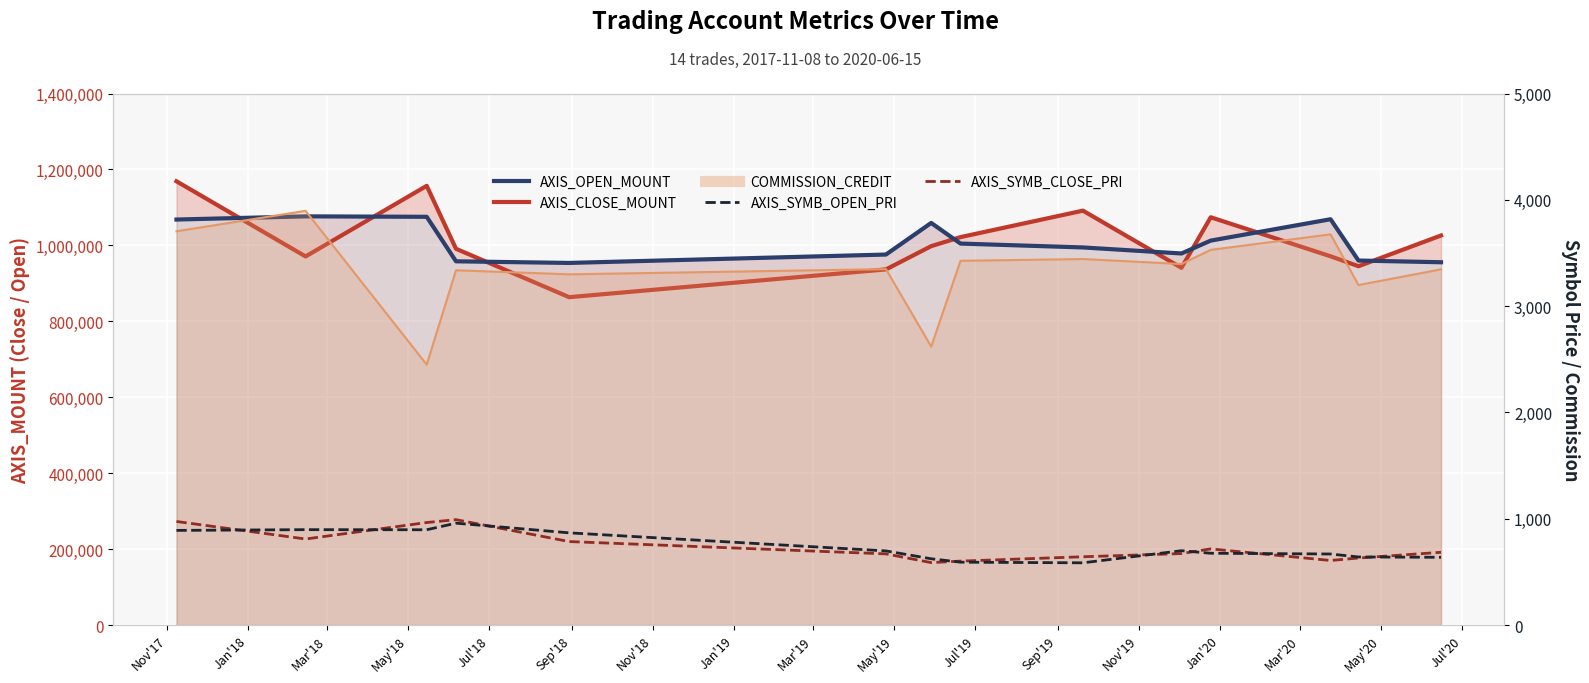

Which series has the widest spread of values?

AXIS_CLOSE_MOUNT